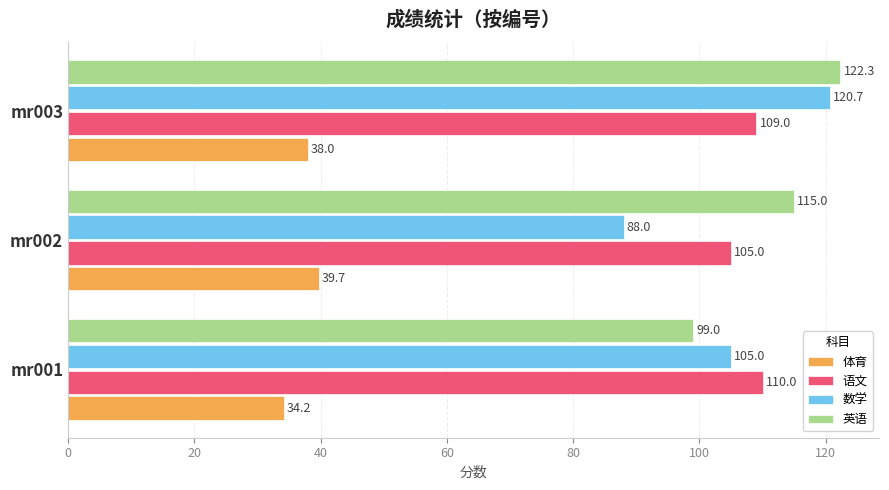

Count the number of categories in the chart.

3